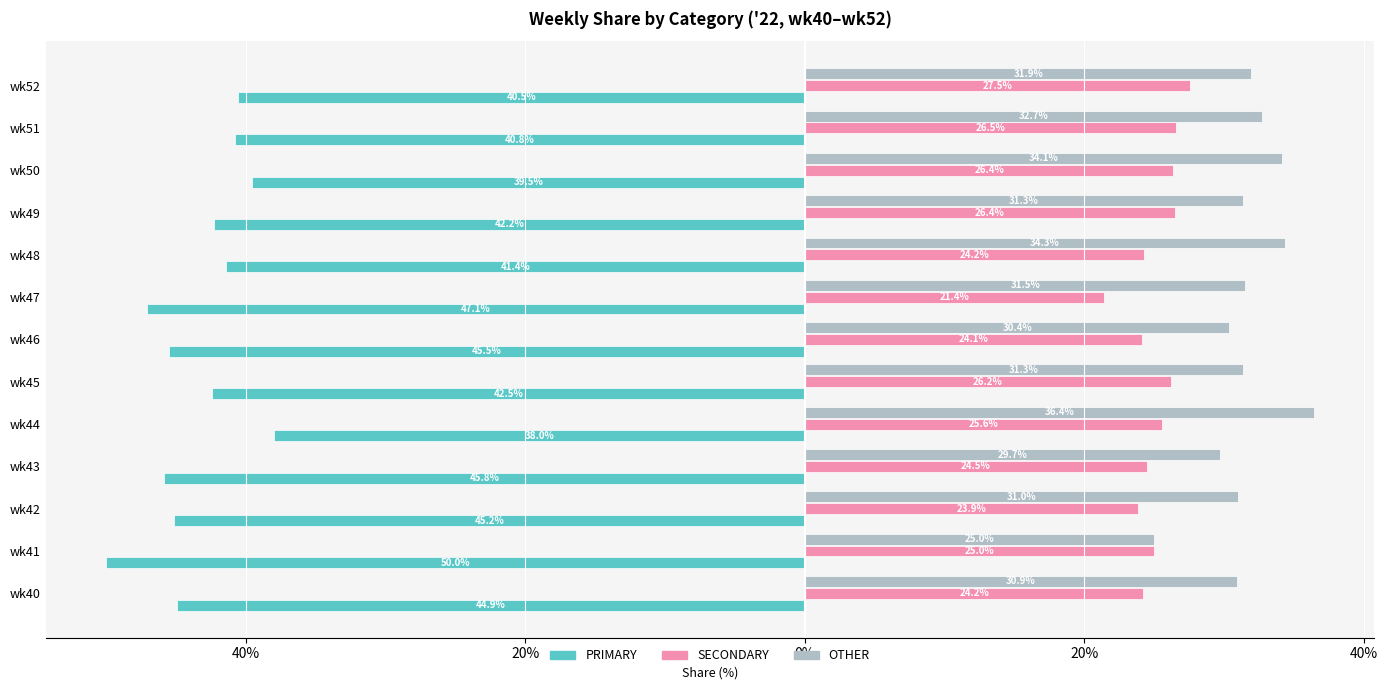

What are all the series names shown in the legend?

PRIMARY, SECONDARY, OTHER